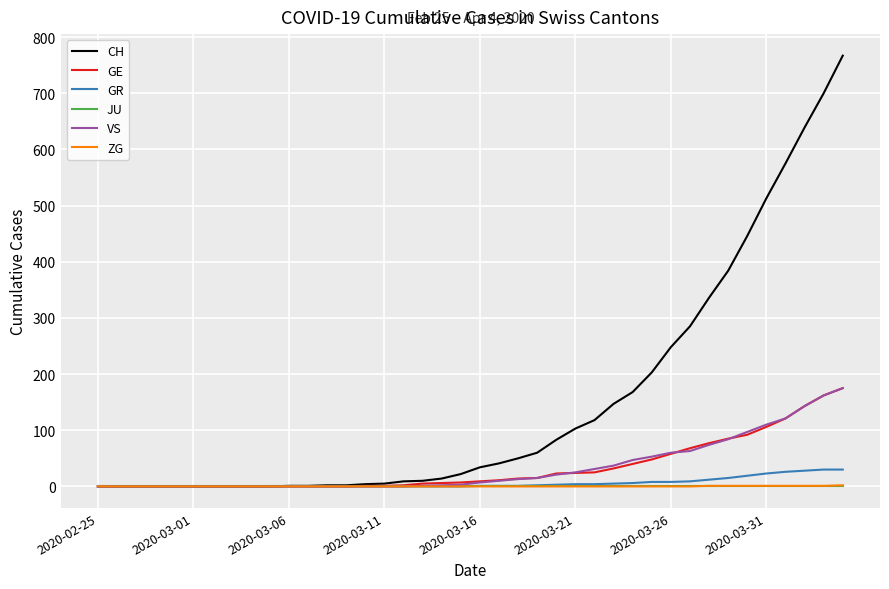

How many lines are shown in the chart?

6